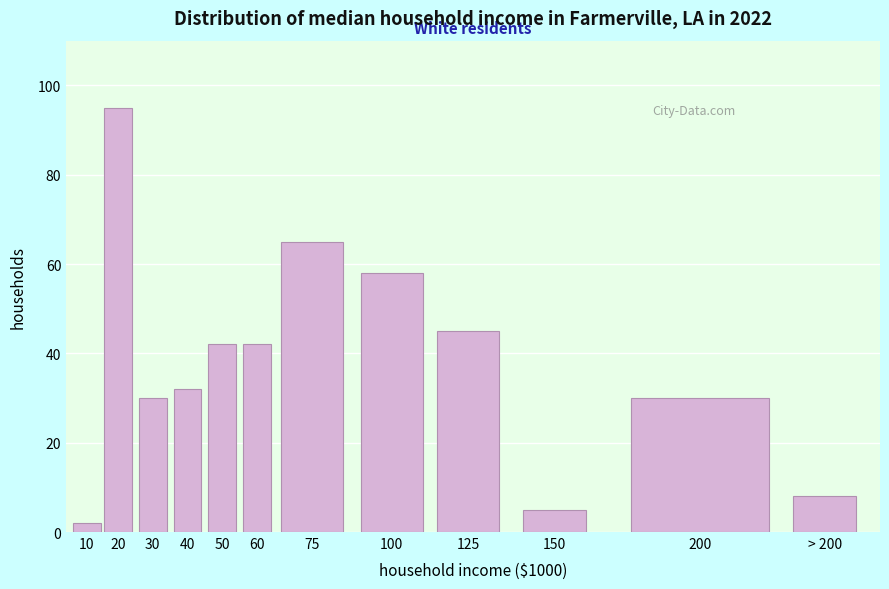

Reading left to right, what are all the values shown in this chart?

10=2	20=95	30=30	40=32	50=42	60=42	75=65	100=58	125=45	150=5	200=30	> 200=8